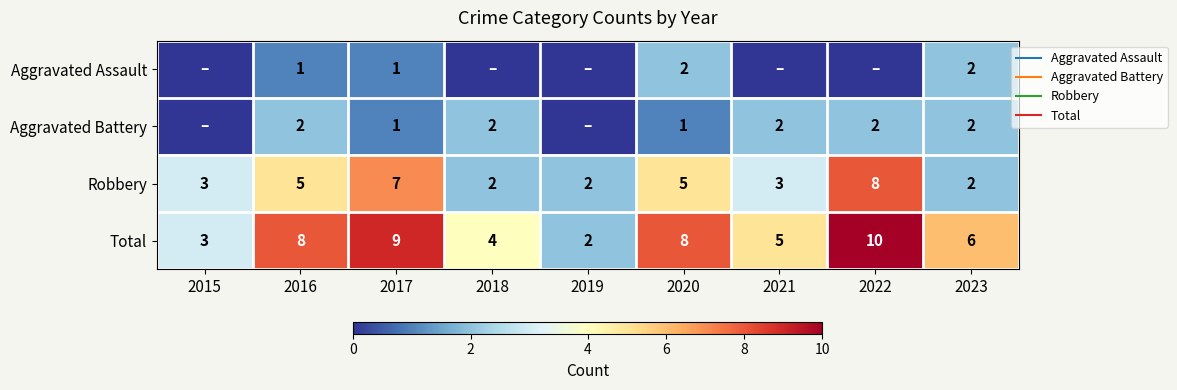

What is the difference between the highest and lowest values at 2021?

5